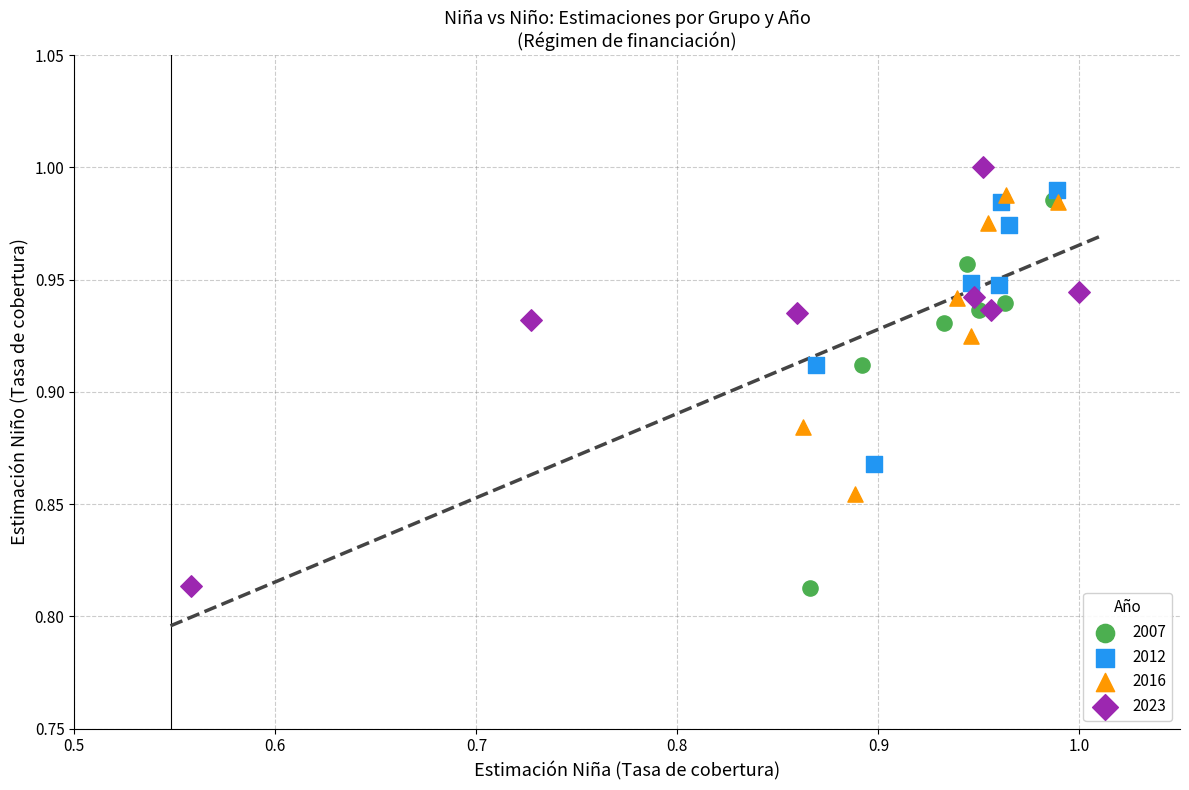

Which series contains the highest Y value?

2023